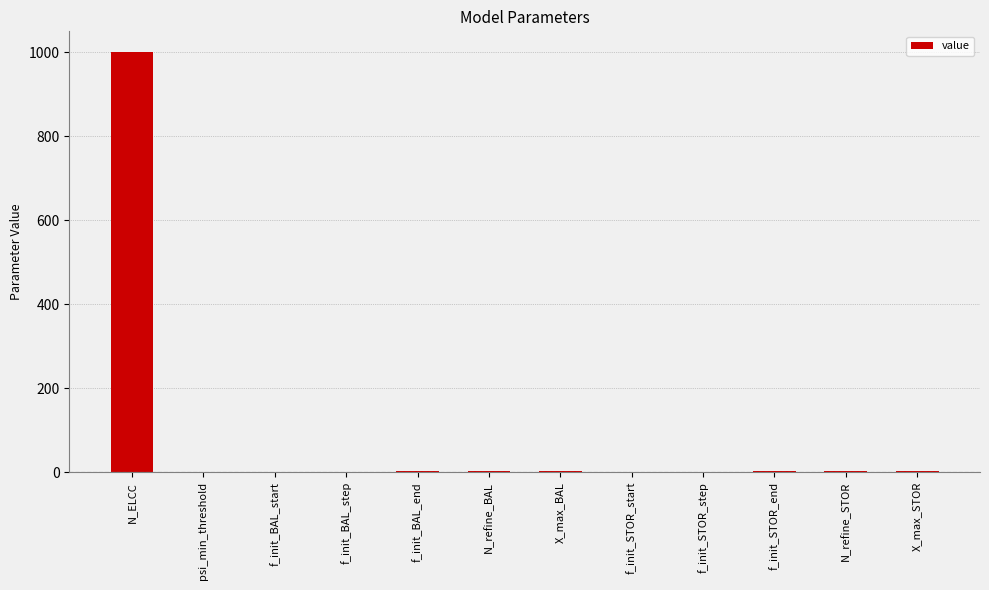

The value at f_init_STOR_start is 0.0. True or false?

True